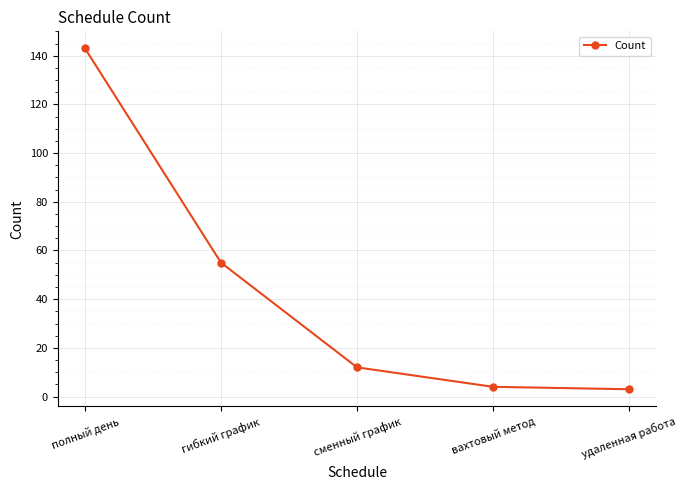

Reading left to right, what are all the values shown in this chart?

полный день=143	гибкий график=55	сменный график=12	вахтовый метод=4	удаленная работа=3